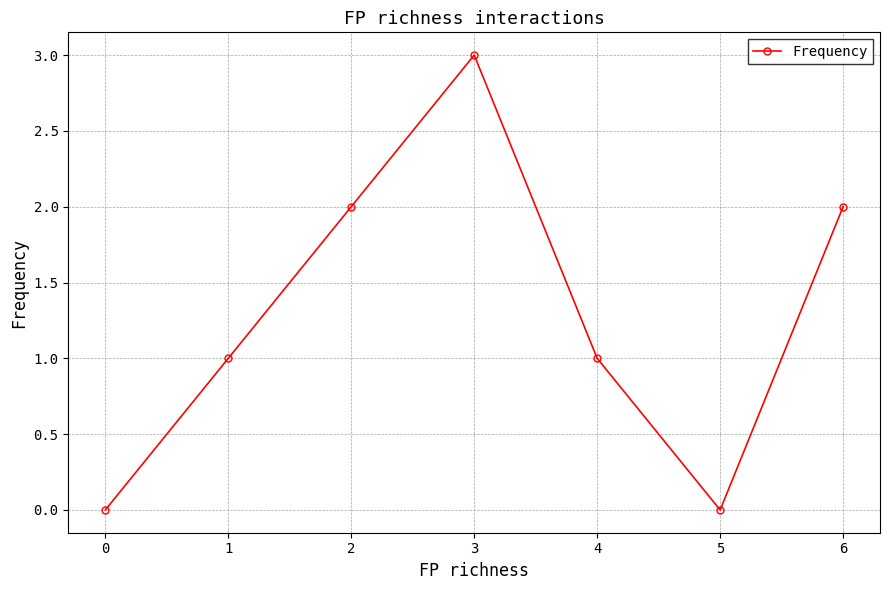

The value at 2 is 2. True or false?

True